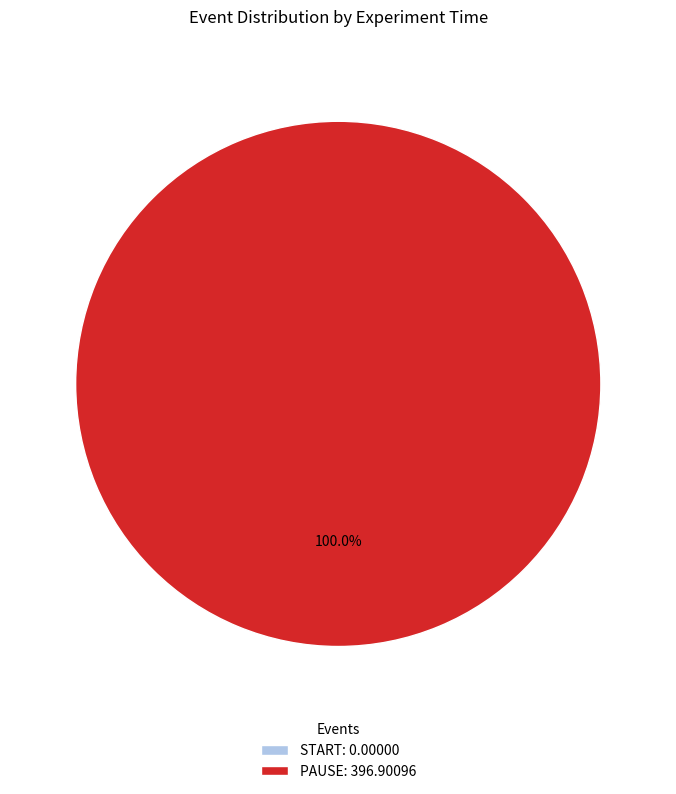

Rank the categories by value from highest to lowest.

PAUSE, START